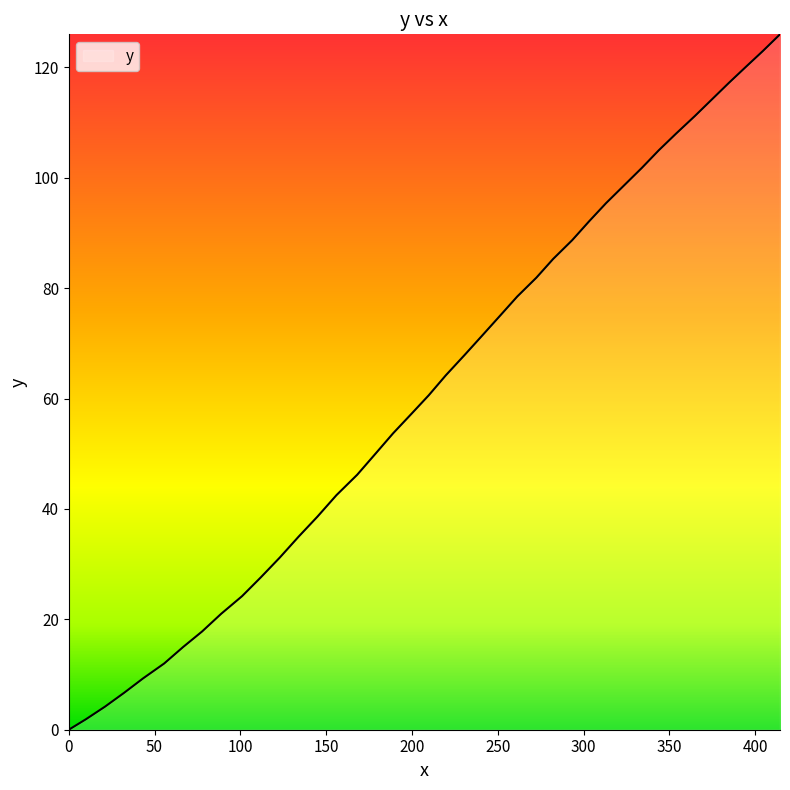

What is the greatest value displayed?

126.0